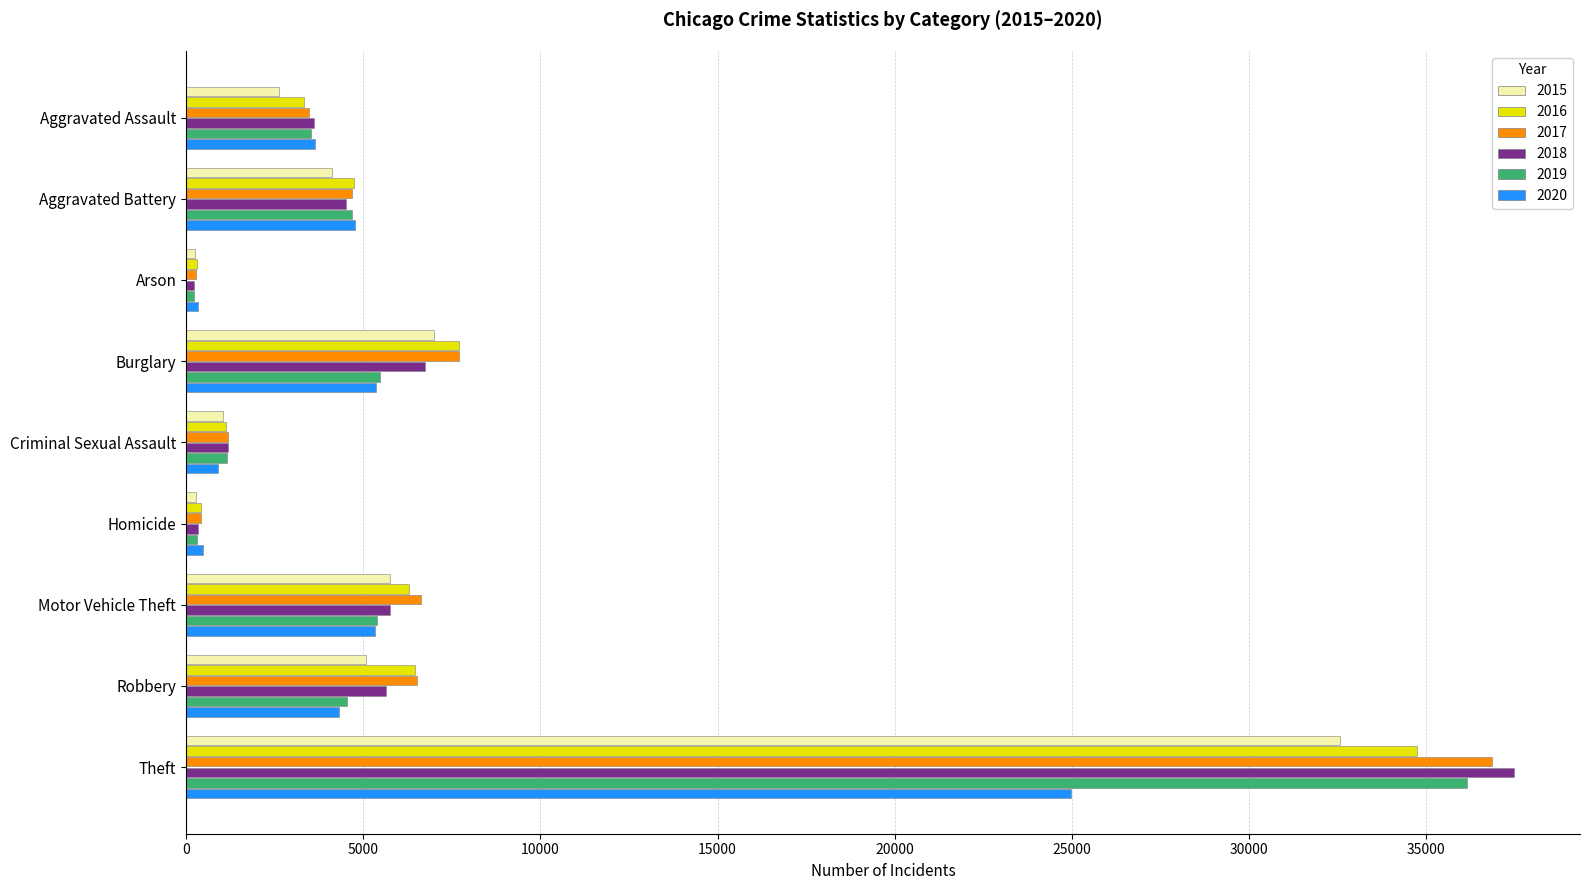

Which series has the largest range (max minus min)?

2018